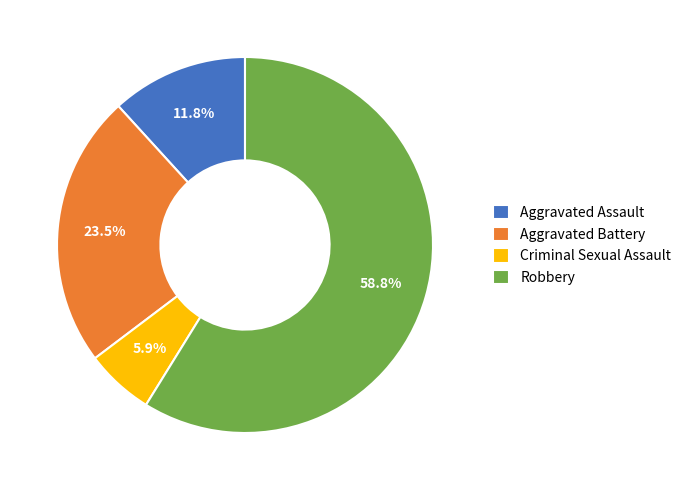

Is it true that Aggravated Assault is 19% of the pie?

False